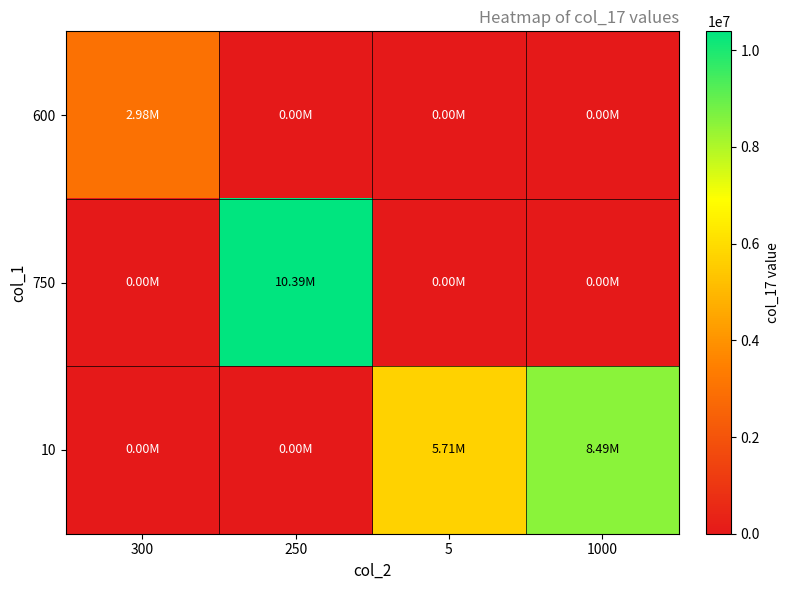

Rank the series by their average value, from highest to lowest.

10, 750, 600